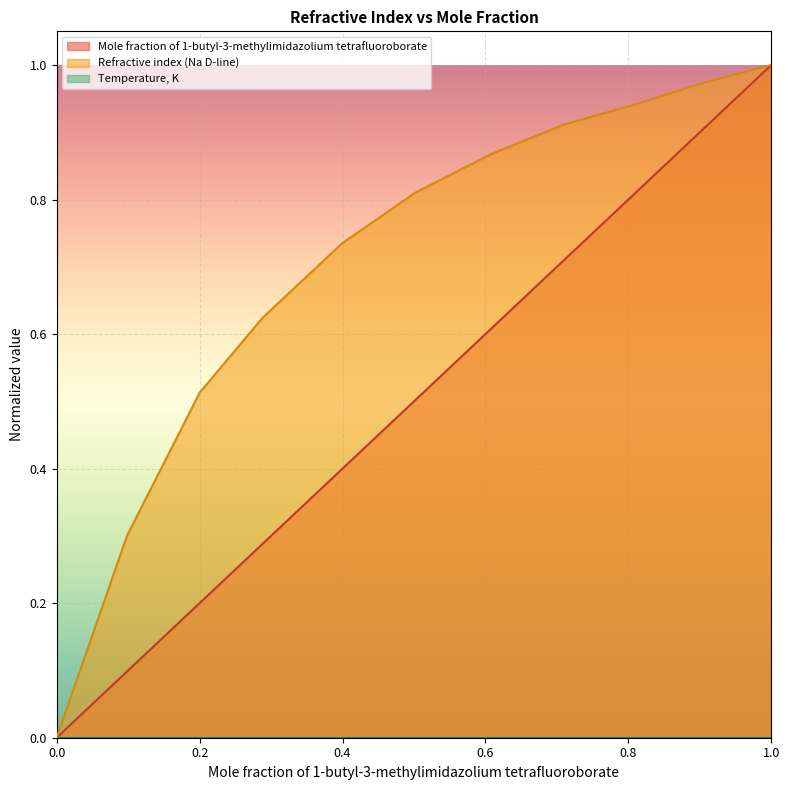

List the series in order of their overall mean, highest first.

Refractive index (Na D-line), Mole fraction of 1-butyl-3-methylimidazolium tetrafluoroborate